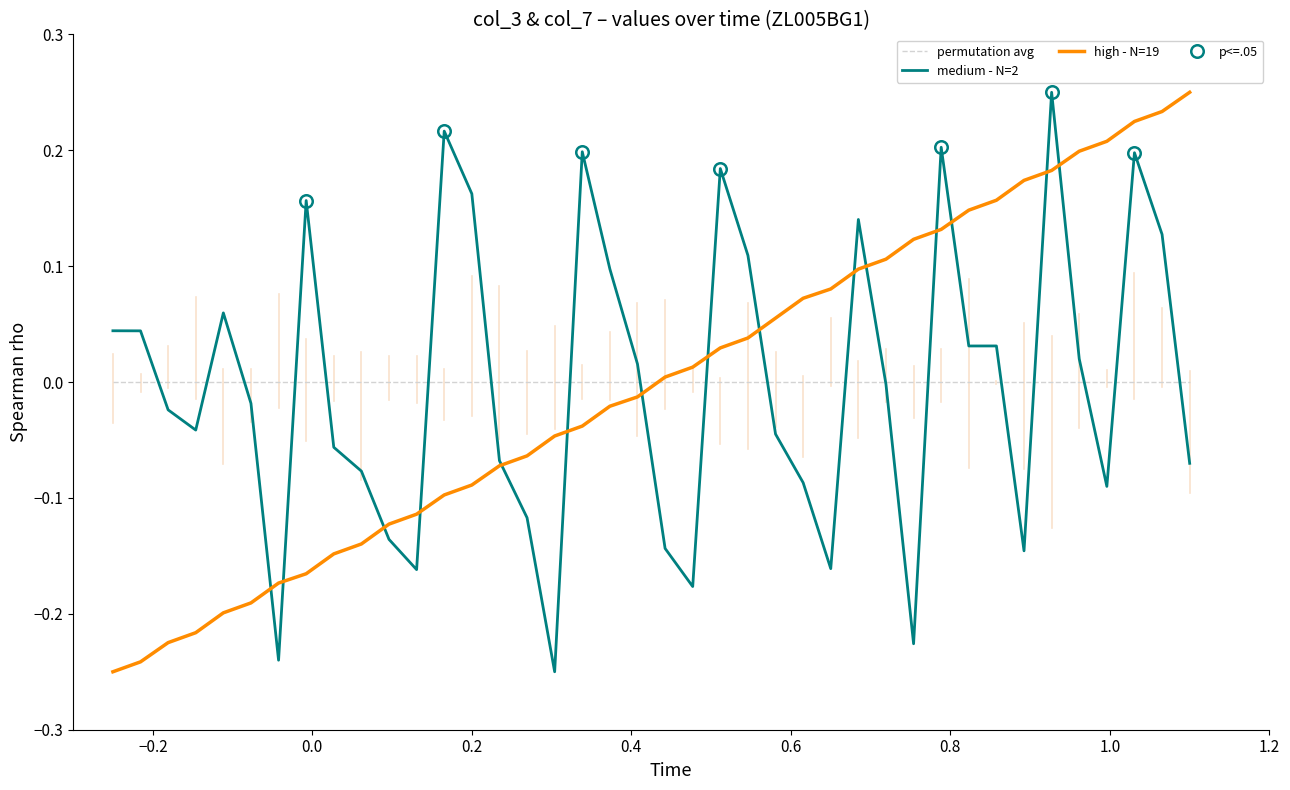

Is this an area chart (filled region under the line)?

No